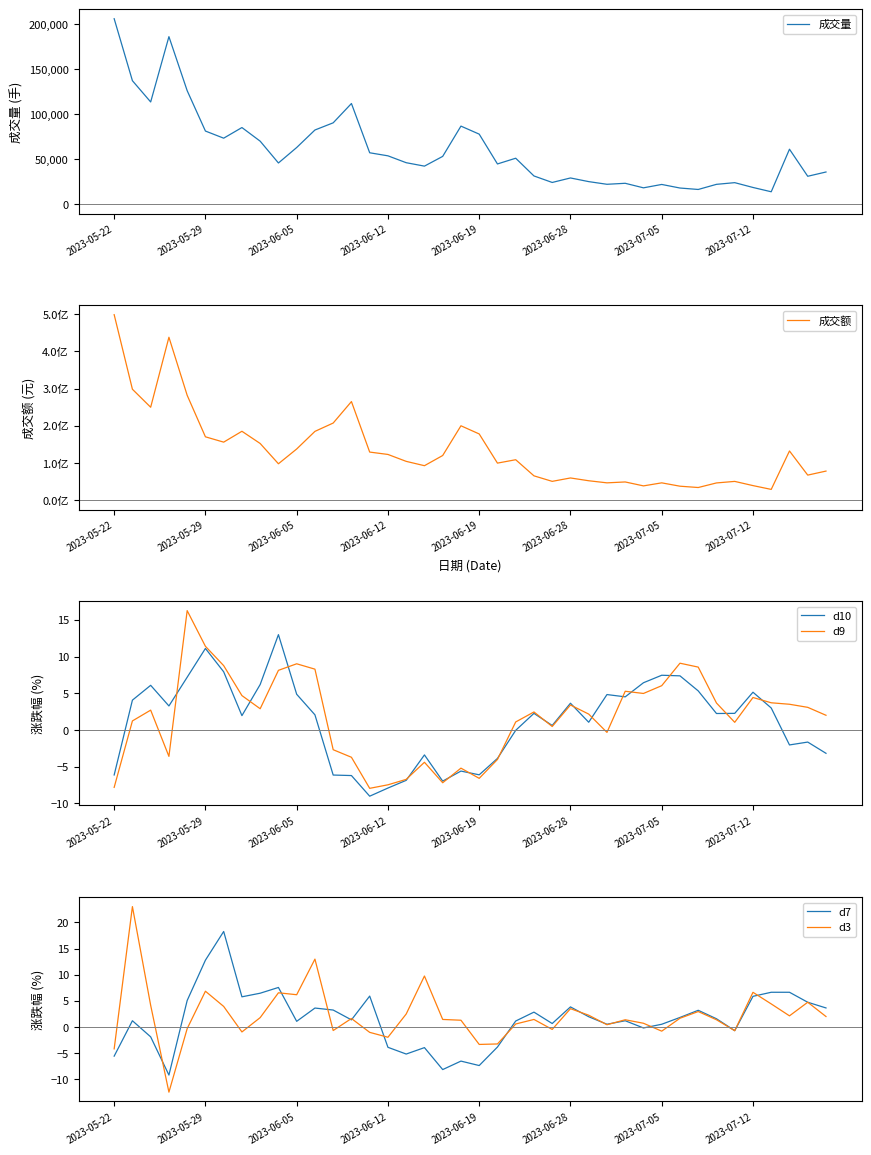

What are all the series names shown in the legend?

成交量, 成交额, d10, d9, d7, d3